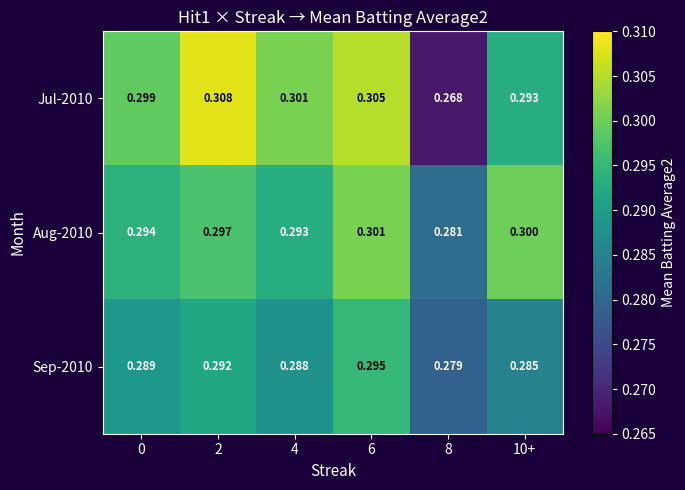

Is the value of Jul-2010 at 8 greater than the value of Sep-2010 at 2?

No